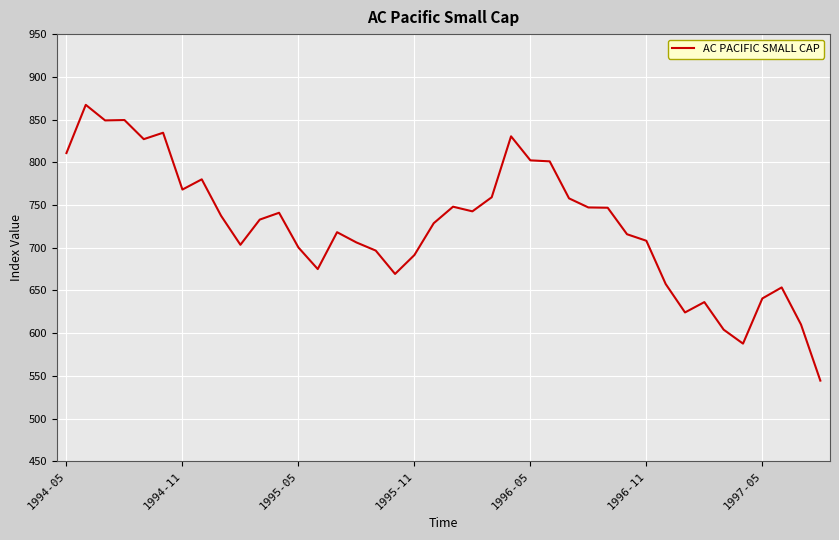

What is the difference between the maximum and minimum values?

322.8